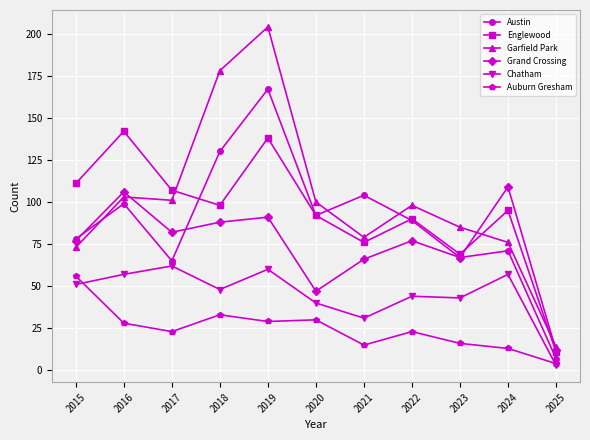

True or false: Chatham has a value of 86 at 2018.

False